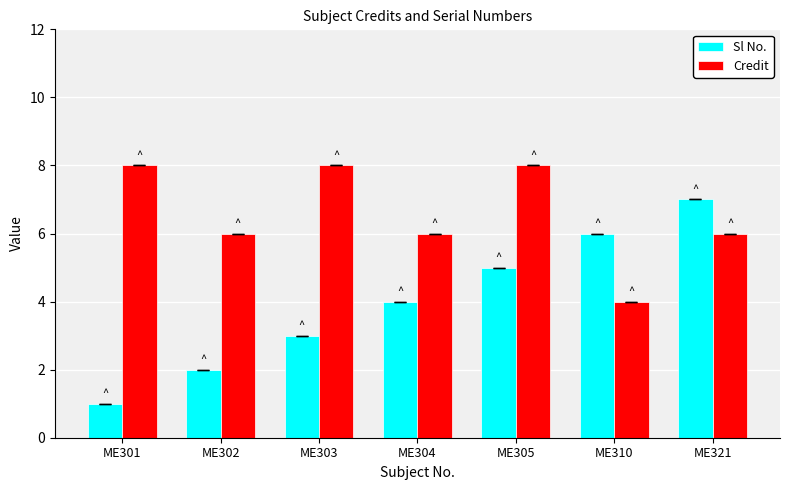

Read the Sl No. value at ME321.

7